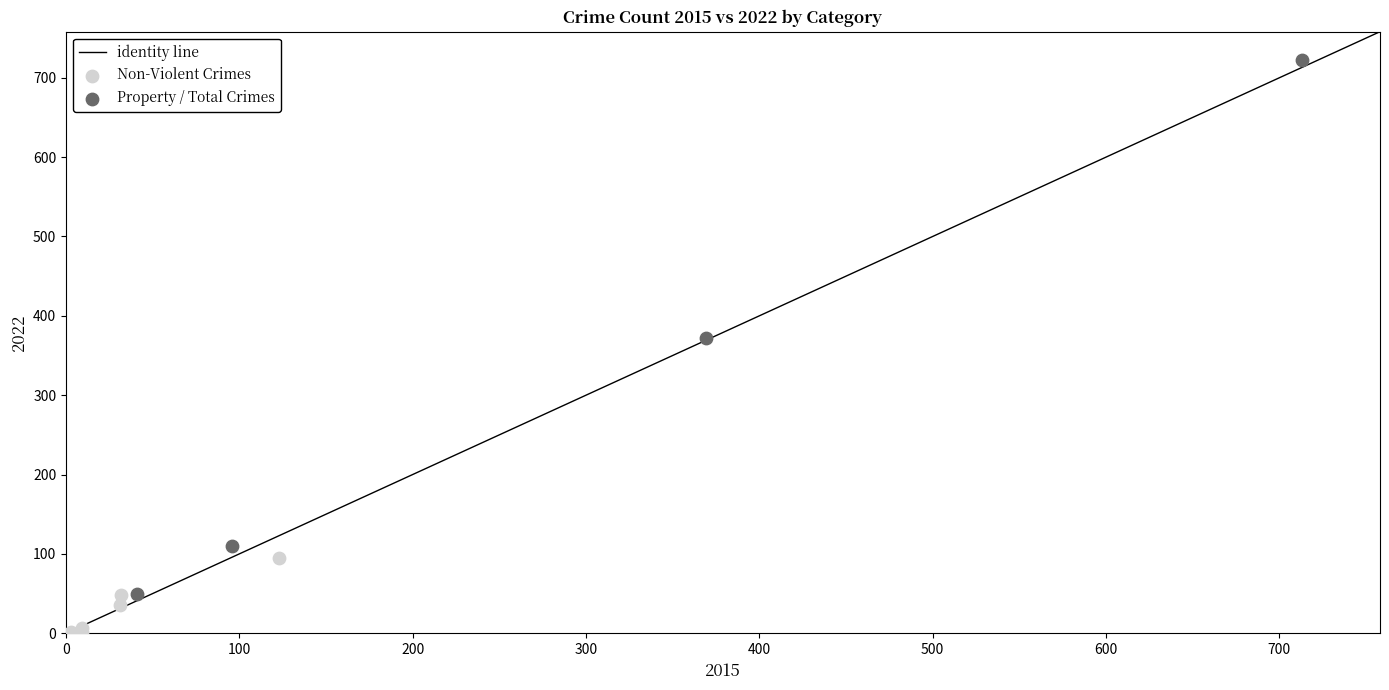

Which series reaches the minimum Y coordinate?

Non-Violent Crimes